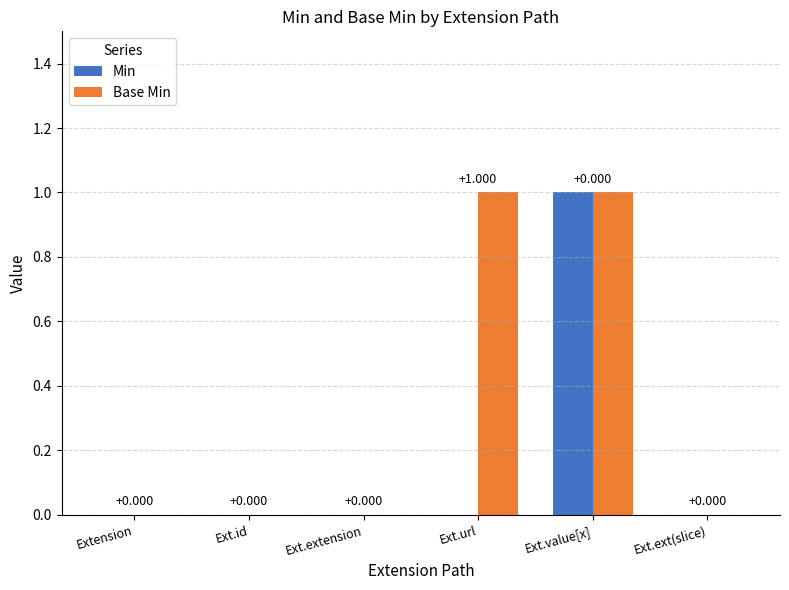

Which series has the largest total across all categories?

Base Min